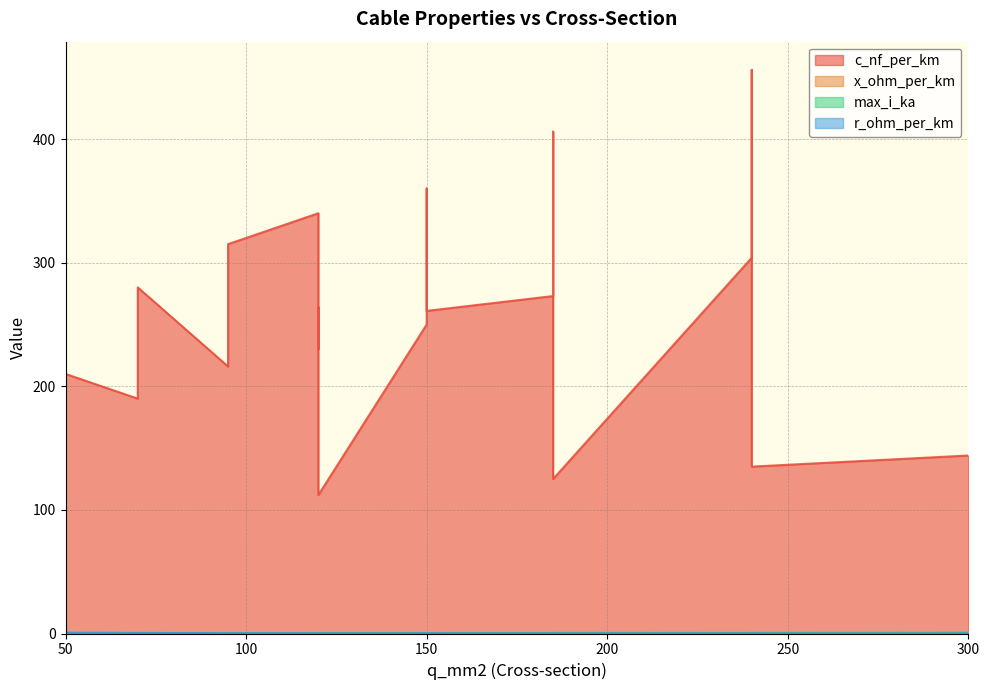

Reading right to left, extract all data points from this chart.

c_nf_per_km: 144.0	135.0	125.0	112.0	280.0	340.0	360.0	190.0	230.0	250.0	456.0	406.0	315.0	304.0	273.0	216.0	261.0	264.0	210.0
x_ohm_per_km: 0.1	0.1	0.2	0.2	0.1	0.1	0.1	0.1	0.1	0.1	0.1	0.1	0.1	0.1	0.1	0.1	0.1	0.1	0.1
max_i_ka: 0.6	0.5	0.5	0.4	0.2	0.3	0.3	0.2	0.3	0.3	0.4	0.4	0.2	0.4	0.4	0.3	0.3	0.2	0.1
r_ohm_per_km: 0.1	0.1	0.1	0.2	0.4	0.3	0.2	0.4	0.3	0.2	0.1	0.2	0.3	0.1	0.2	0.3	0.2	0.2	0.6